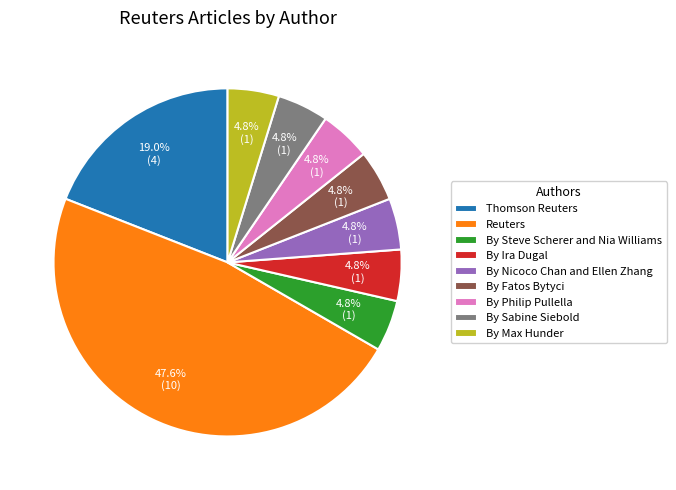

Is it true that By Philip Pullella is 12% of the pie?

False